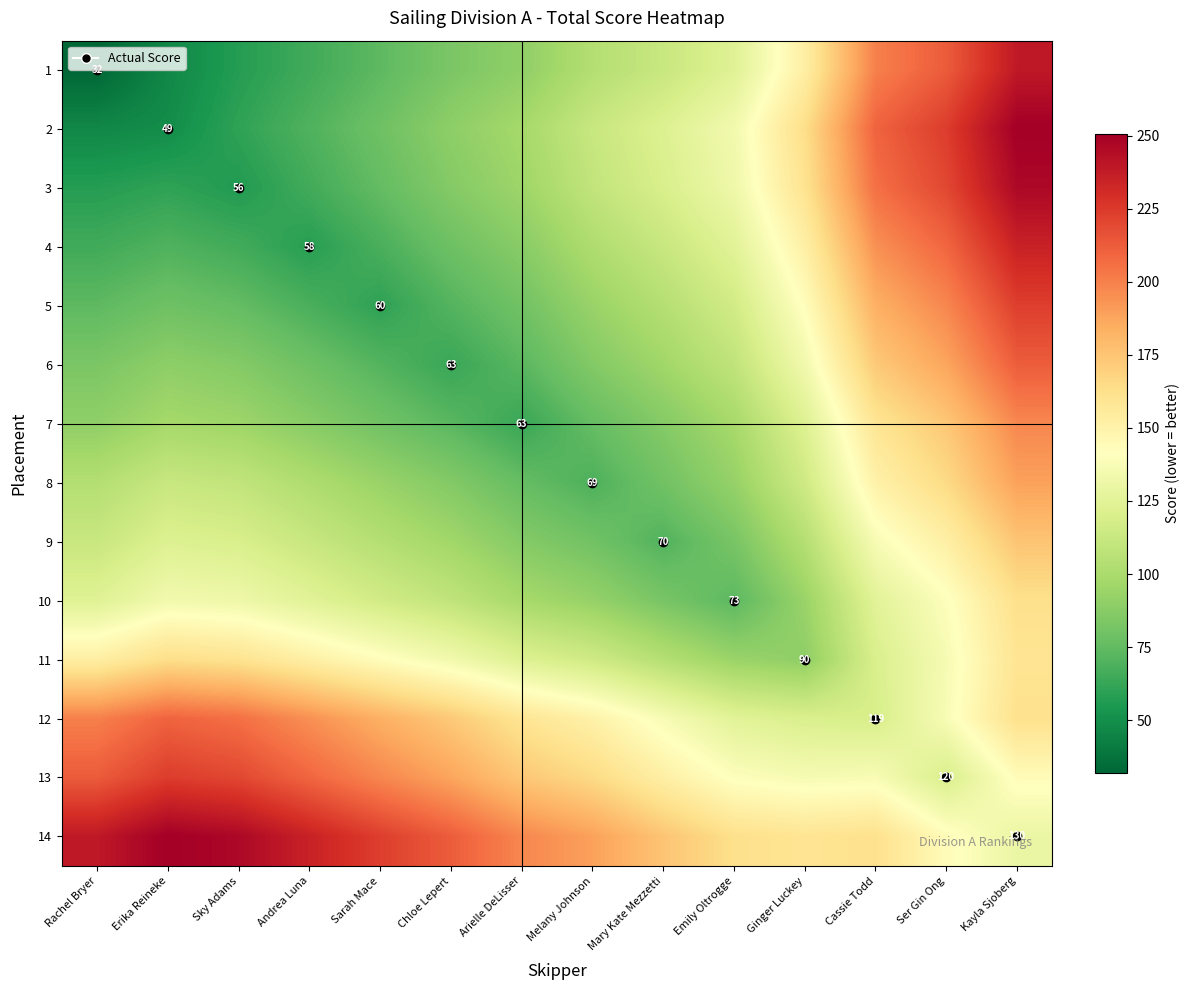

What is the difference between the highest and lowest values at Sarah Mace?

163.2